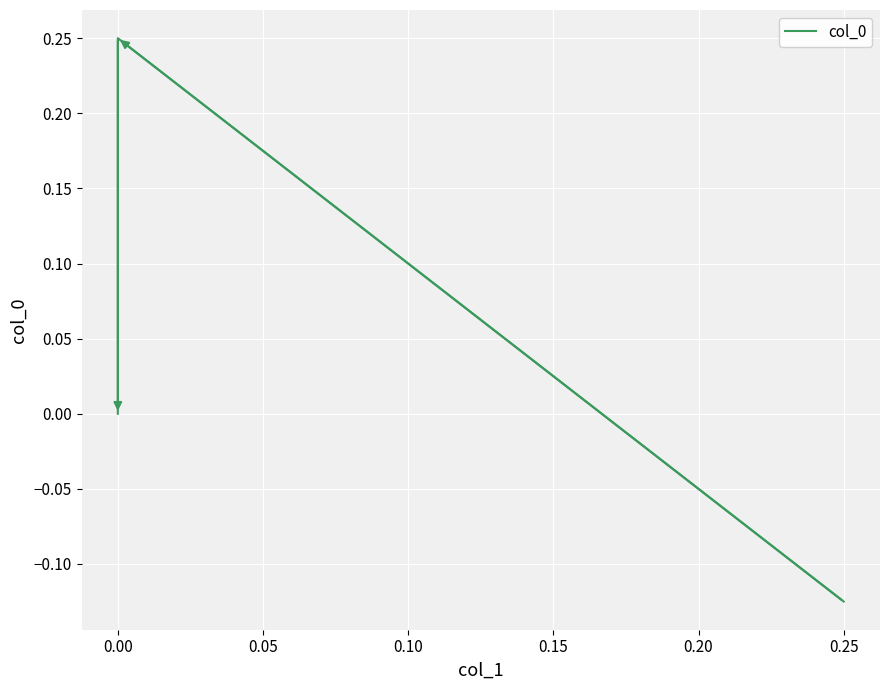

What is the sum of all values?

0.1